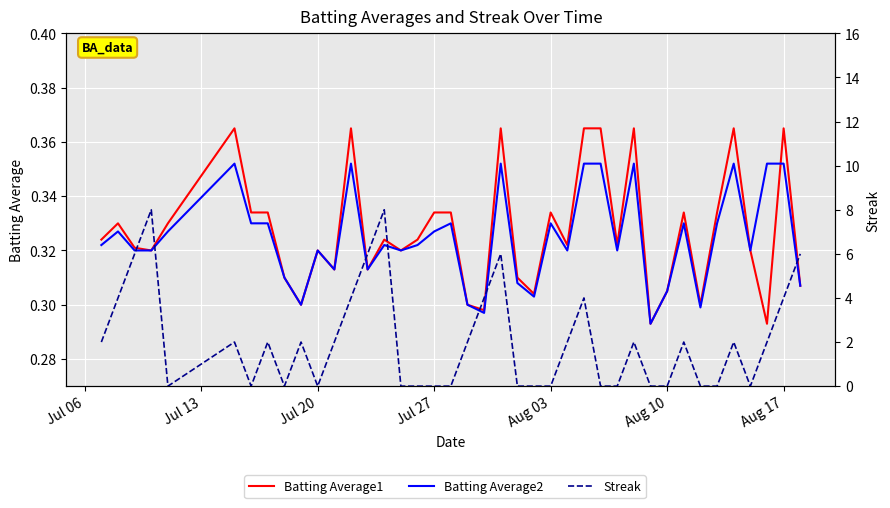

What is the approximate value of Batting Average2 at Jul 27?

0.3